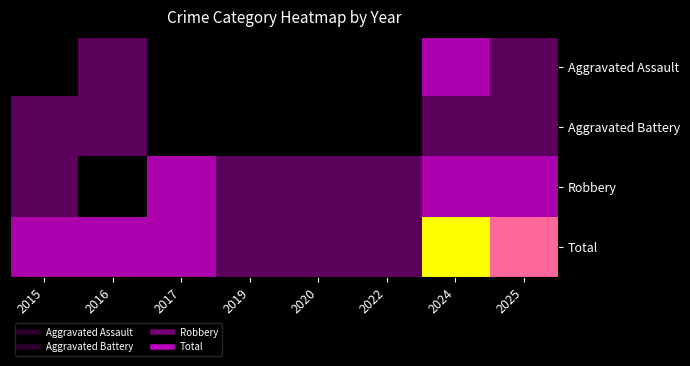

What is the total value across all series at 2020?

2